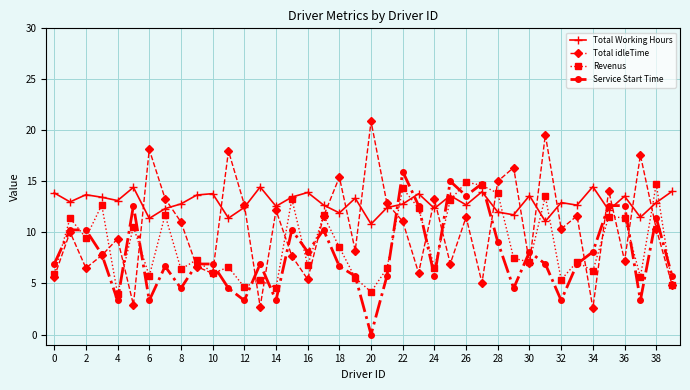

At how many categories does at least one series exceed 17?

5